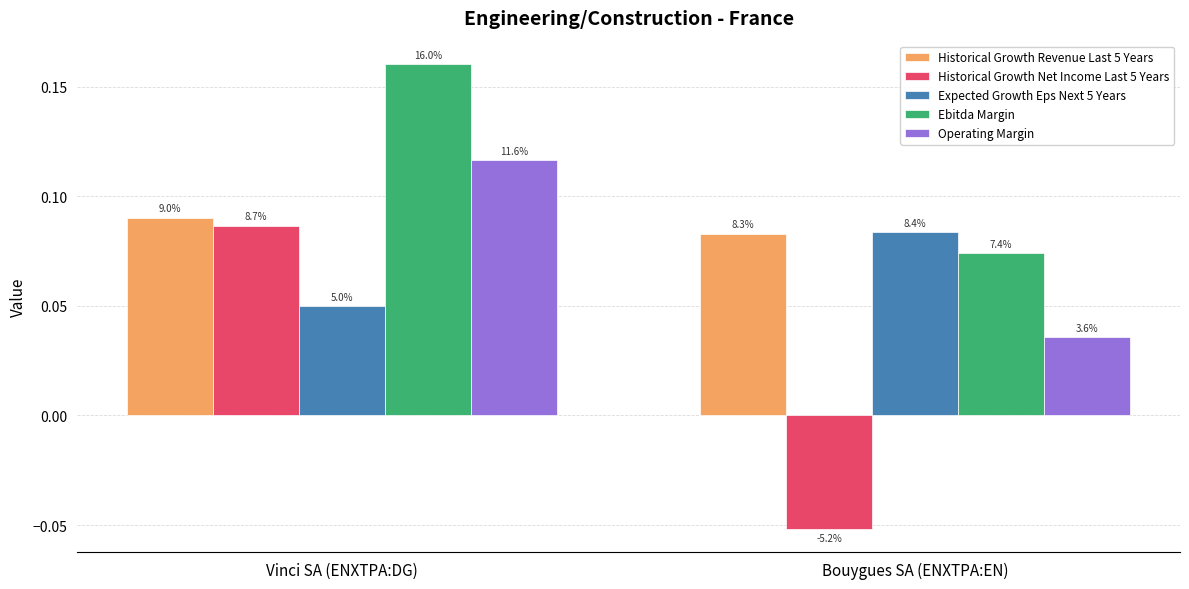

Between Vinci SA (ENXTPA:DG) and Bouygues SA (ENXTPA:EN), which series saw the biggest shift?

Historical Growth Net Income Last 5 Years